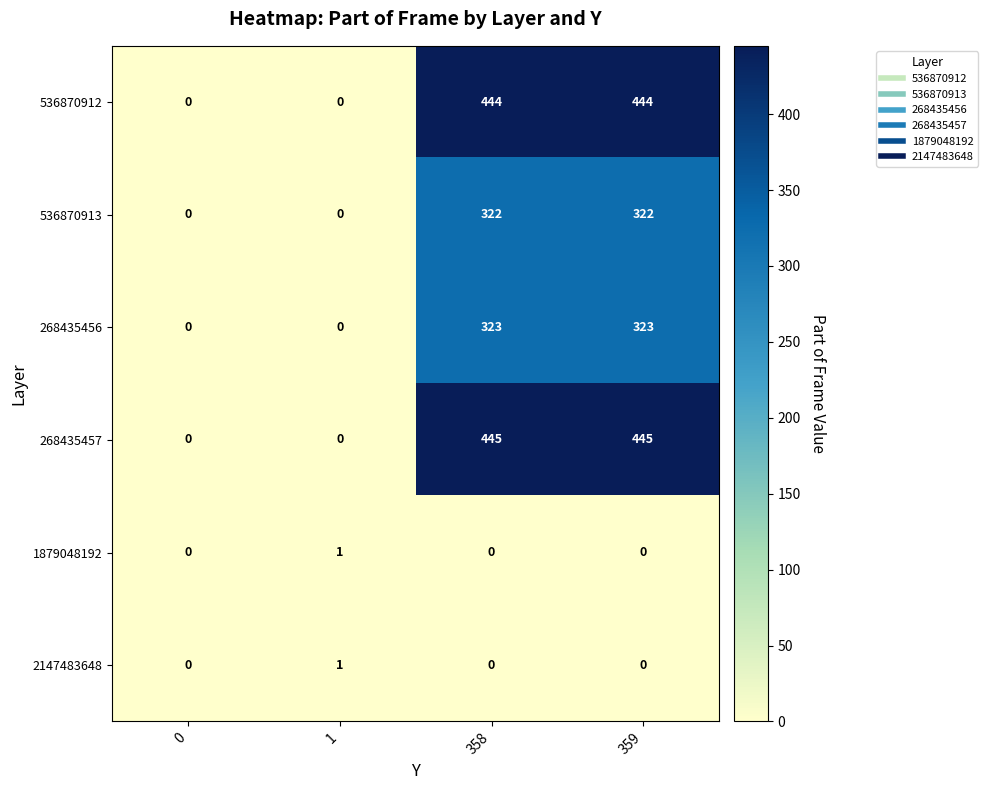

How many values in the 2147483648 series exceed 0?

1